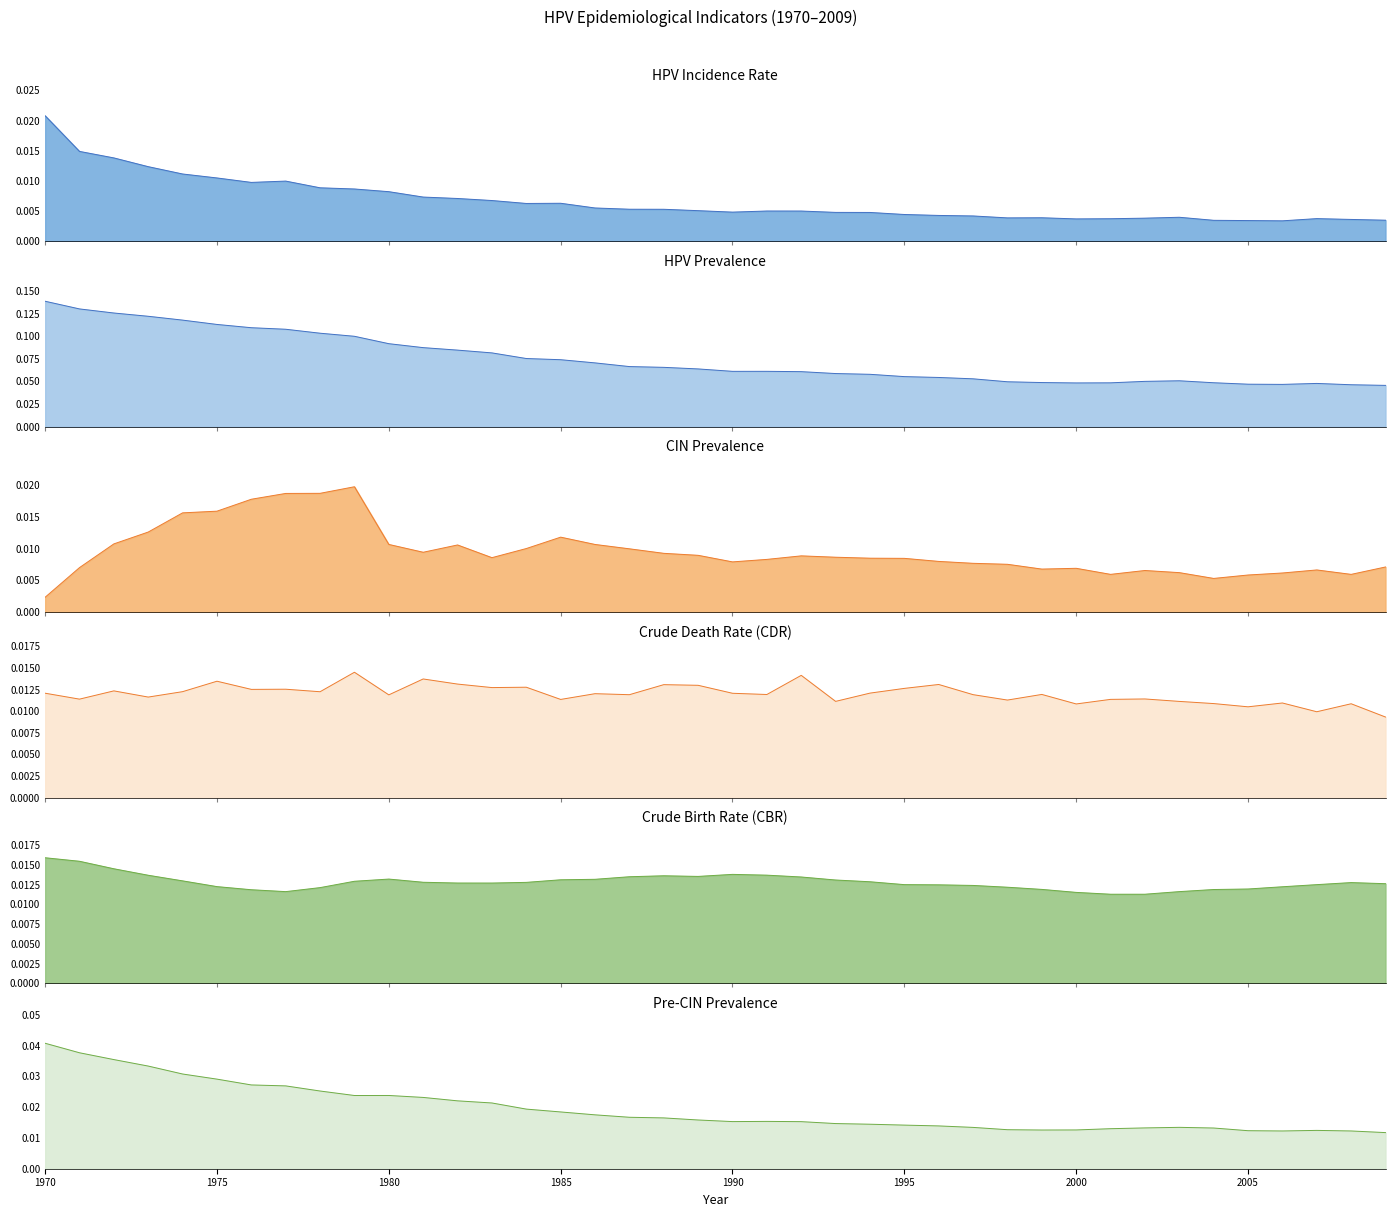

The cdr series shows 0.0 at 1985. True or false?

True